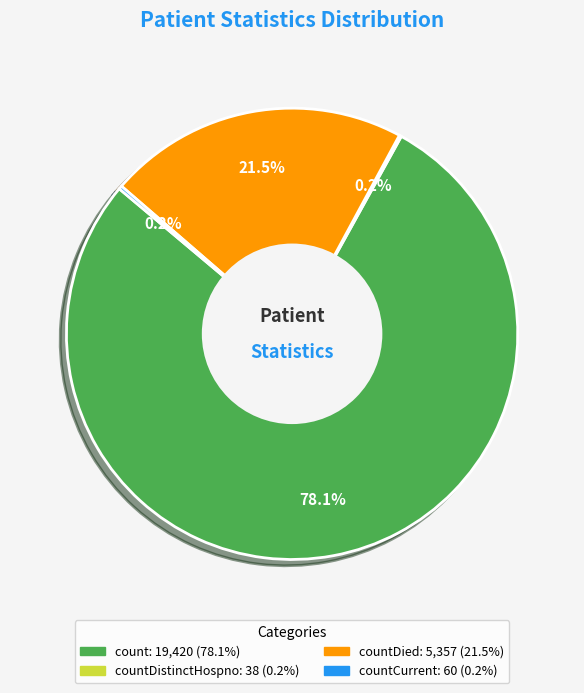

Is there a majority slice in this chart?

Yes